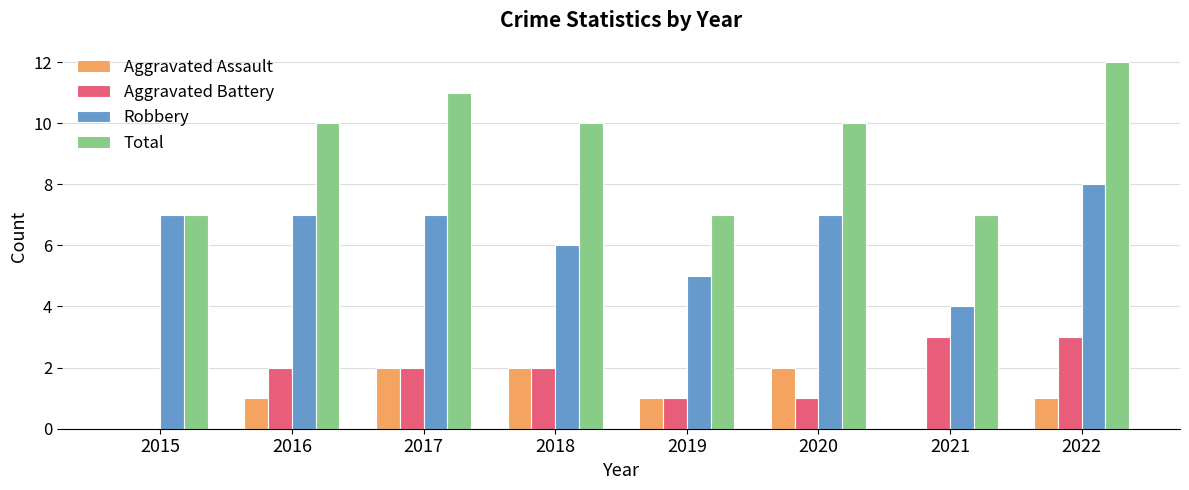

Which series has the widest spread of values?

Total